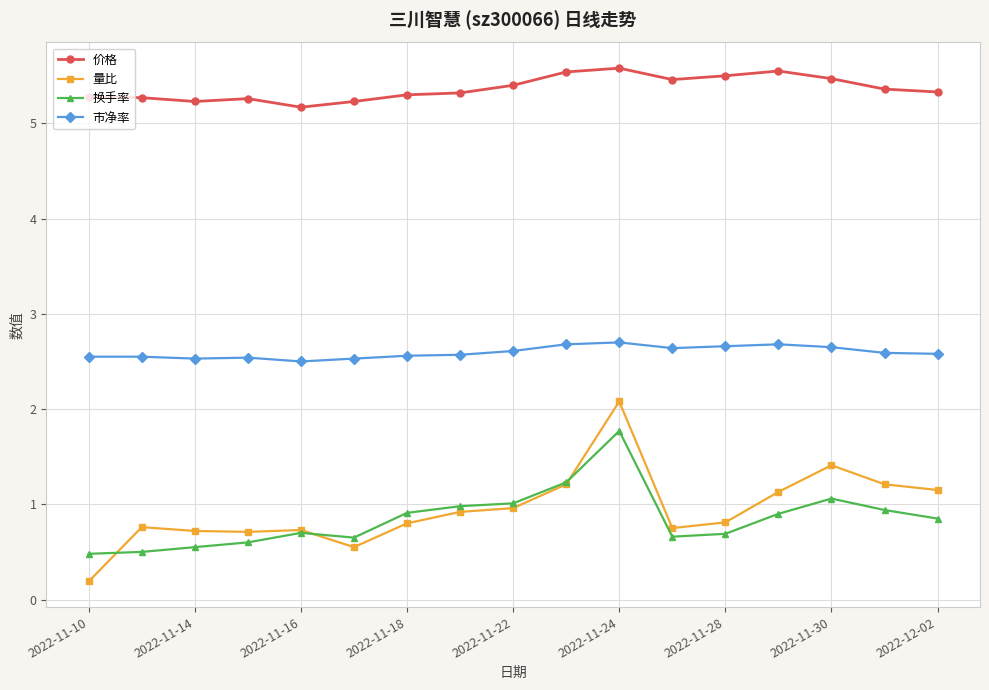

What is the difference between the second highest and second lowest values in the 量比 series?

0.9